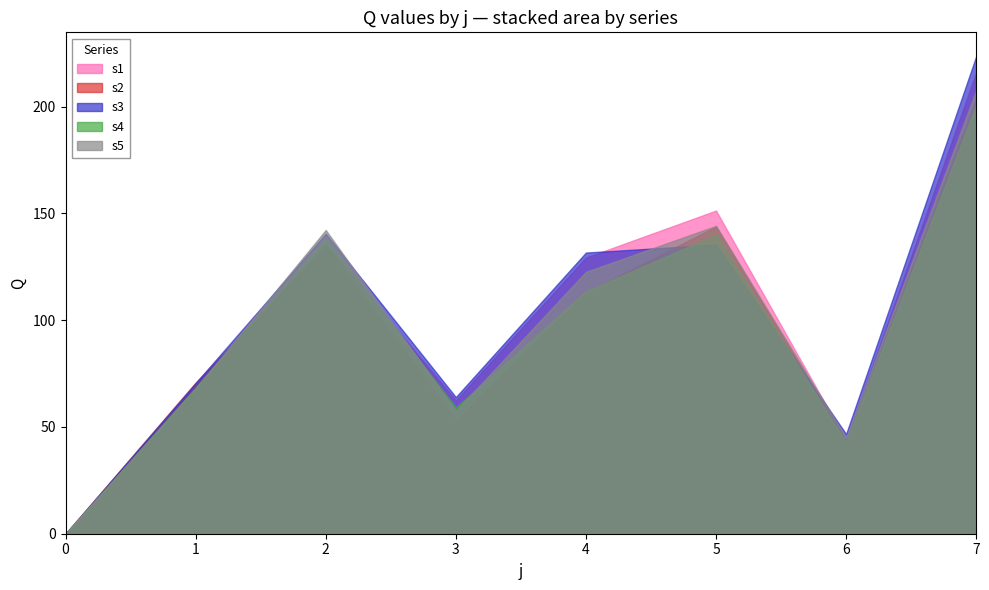

Where is the first local maximum for s3?

2